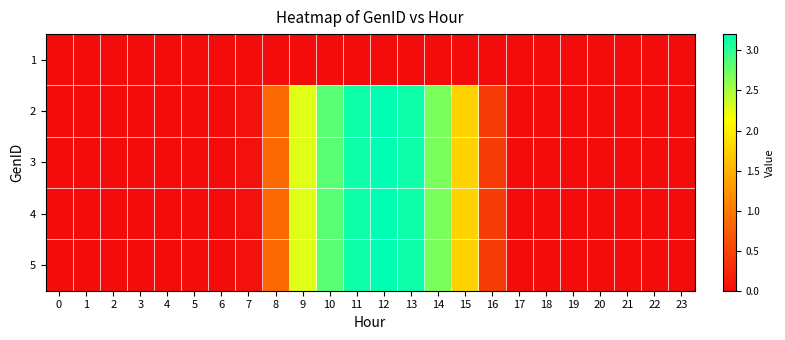

Reading left to right, transcribe all the data shown in this chart.

1: 0=0.0	1=0.0	2=0.0	3=0.0	4=0.0	5=0.0	6=0.0	7=0.0	8=0.0	9=0.0	10=0.0	11=0.0	12=0.0	13=0.0	14=0.0	15=0.0	16=0.0	17=0.0	18=0.0	19=0.0	20=0.0	21=0.0	22=0.0	23=0.0
2: 0=0.0	1=0.0	2=0.0	3=0.0	4=0.0	5=0.0	6=0.0	7=0.0	8=0.9	9=2.3	10=2.8	11=3.1	12=3.2	13=3.1	14=2.7	15=1.8	16=0.4	17=0.0	18=0.0	19=0.0	20=0.0	21=0.0	22=0.0	23=0.0
3: 0=0.0	1=0.0	2=0.0	3=0.0	4=0.0	5=0.0	6=0.0	7=0.0	8=0.9	9=2.3	10=2.8	11=3.1	12=3.2	13=3.1	14=2.7	15=1.8	16=0.4	17=0.0	18=0.0	19=0.0	20=0.0	21=0.0	22=0.0	23=0.0
4: 0=0.0	1=0.0	2=0.0	3=0.0	4=0.0	5=0.0	6=0.0	7=0.0	8=0.9	9=2.3	10=2.8	11=3.1	12=3.2	13=3.1	14=2.7	15=1.8	16=0.4	17=0.0	18=0.0	19=0.0	20=0.0	21=0.0	22=0.0	23=0.0
5: 0=0.0	1=0.0	2=0.0	3=0.0	4=0.0	5=0.0	6=0.0	7=0.0	8=0.9	9=2.3	10=2.8	11=3.1	12=3.2	13=3.1	14=2.7	15=1.8	16=0.4	17=0.0	18=0.0	19=0.0	20=0.0	21=0.0	22=0.0	23=0.0